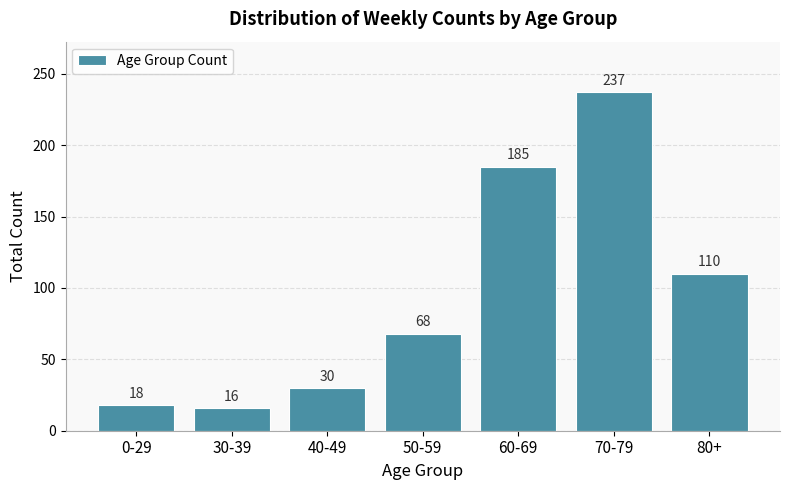

Reading left to right, what are all the values shown in this chart?

0-29=18	30-39=16	40-49=30	50-59=68	60-69=185	70-79=237	80+=110